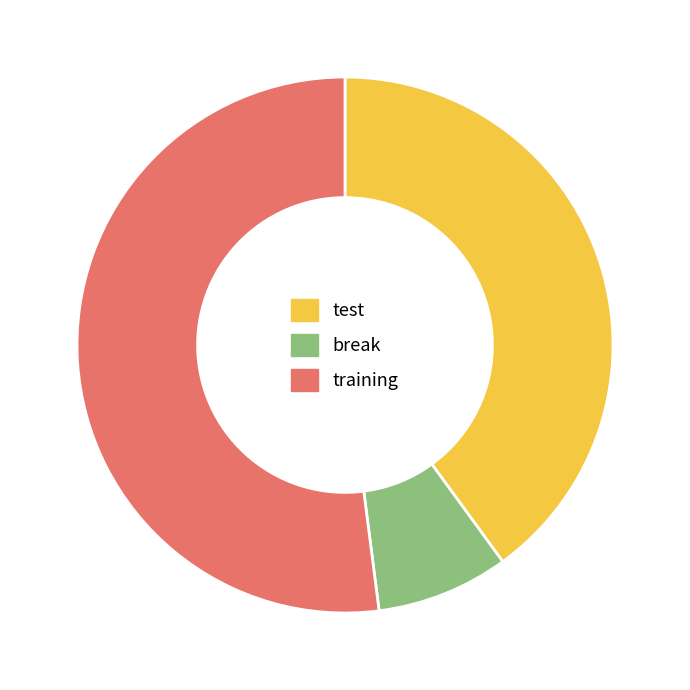

Is there a majority slice in this chart?

Yes